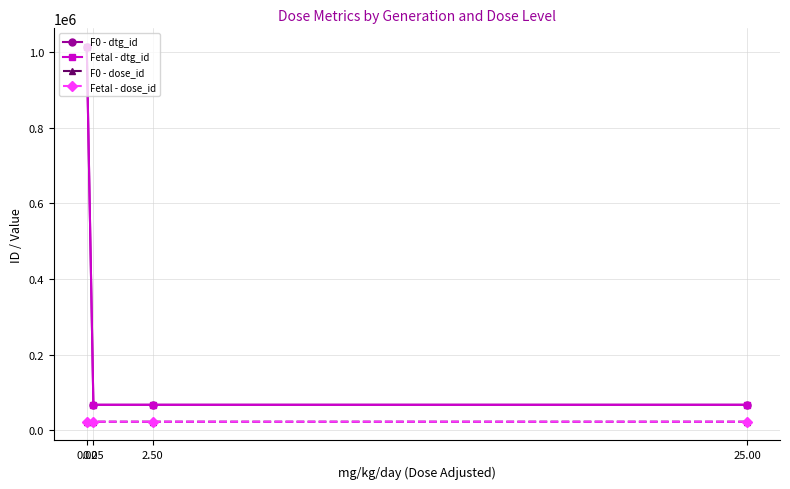

True or false: F0 - dose_id and Fetal - dtg_id intersect in this chart.

False